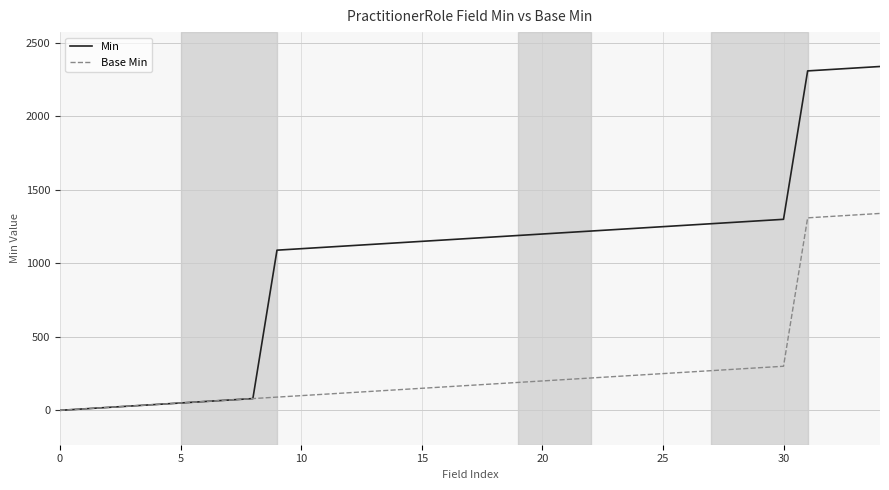

Rank the series by their maximum value, from highest to lowest.

Min, Base Min